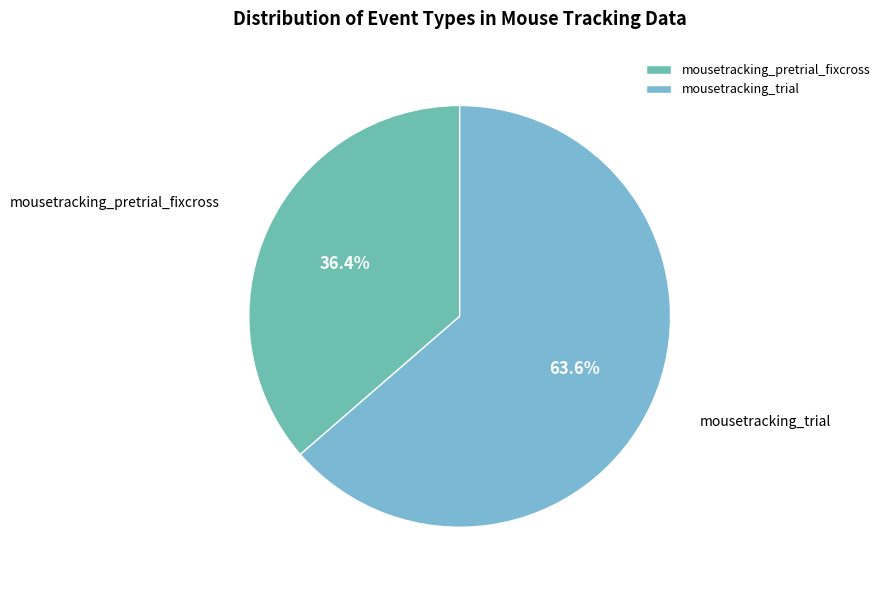

Which category accounts for the majority?

mousetracking_trial